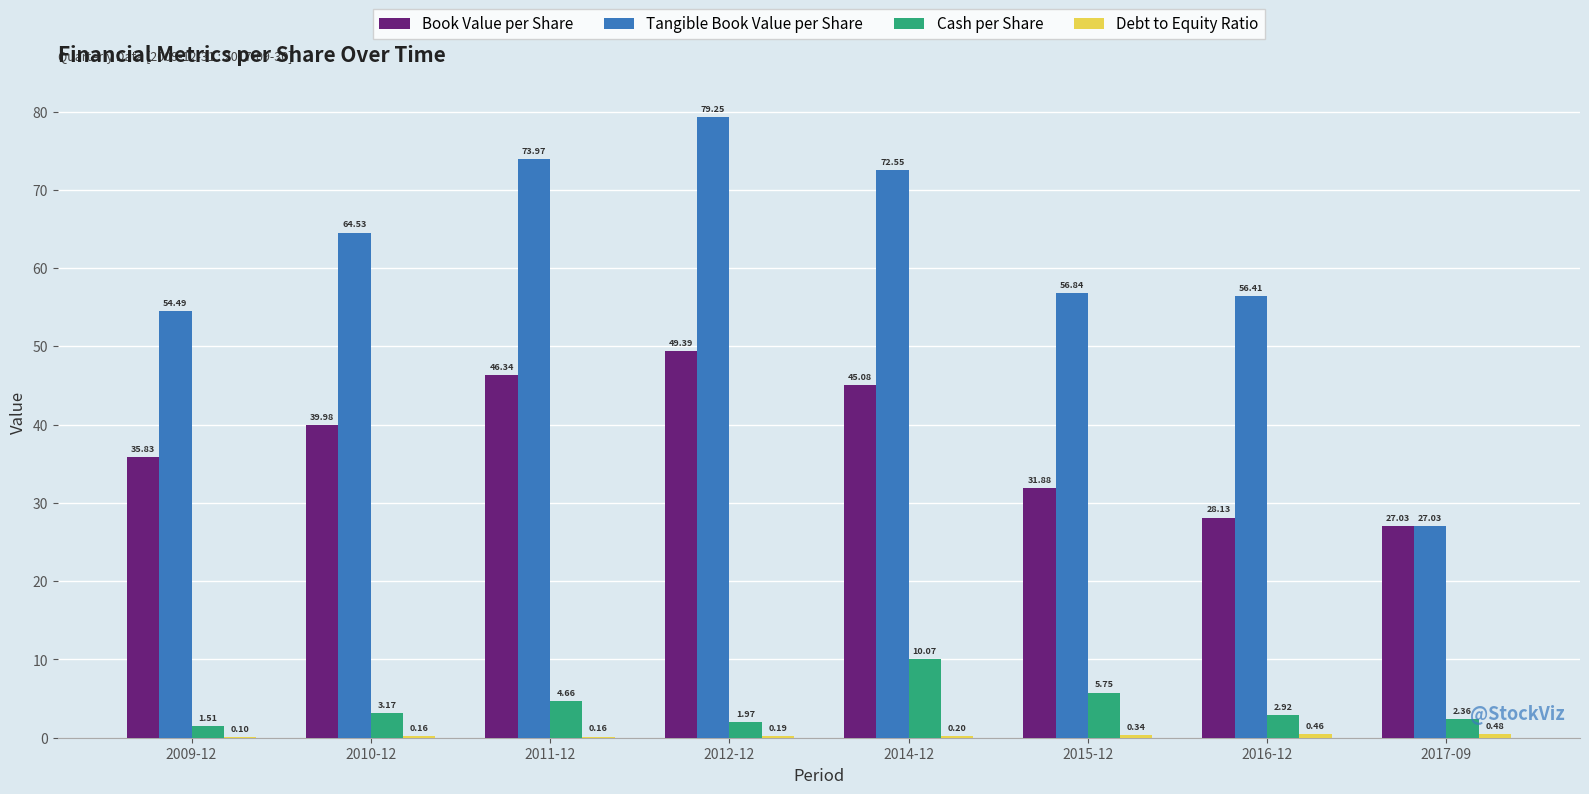

What is the sum of all Cash per Share values?

32.4